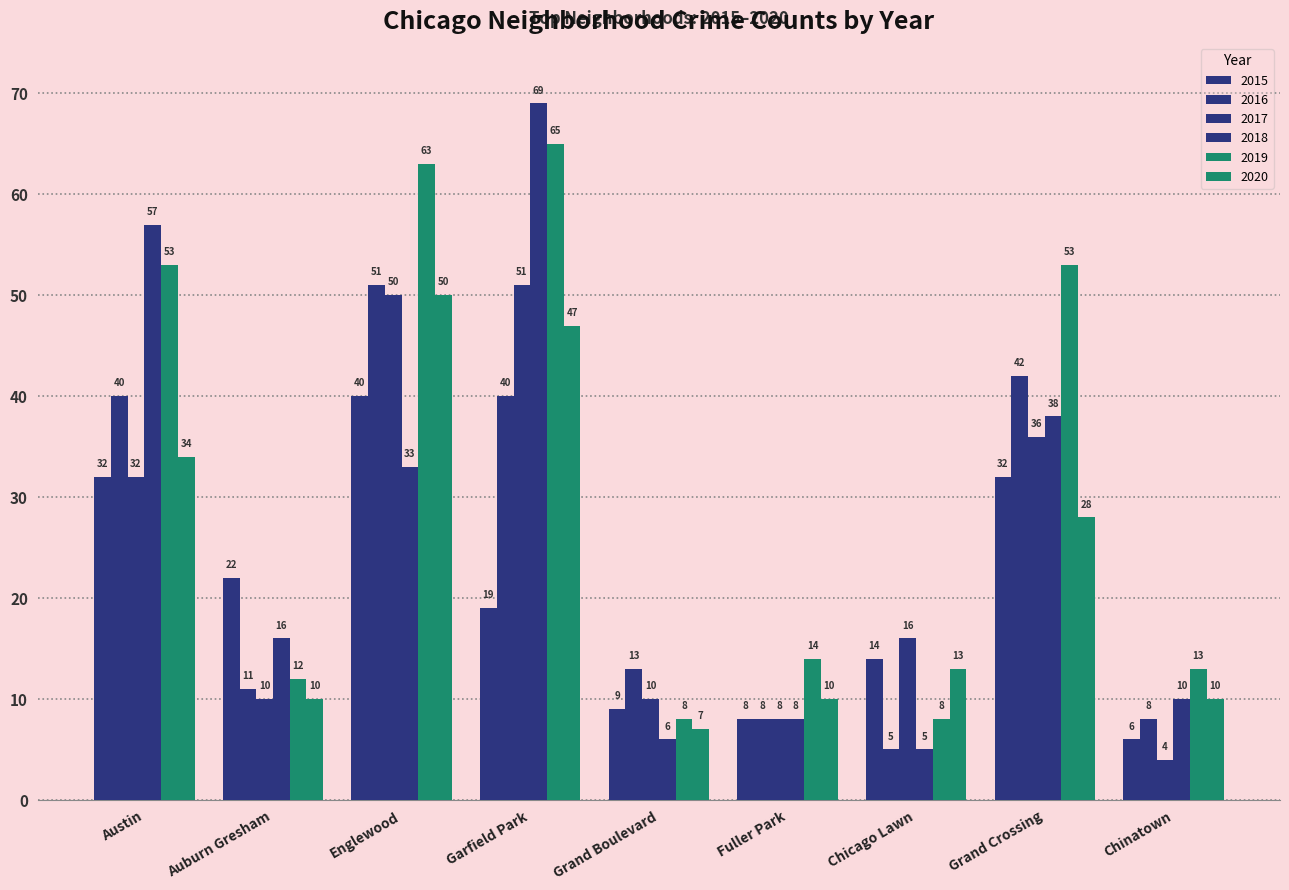

How many series are shown in this chart?

6